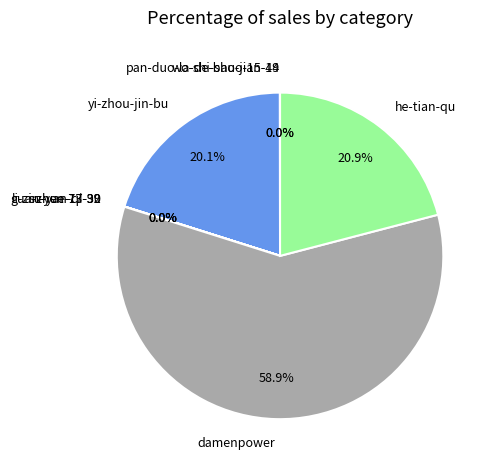

Is there any slice that represents more than half of the pie?

Yes